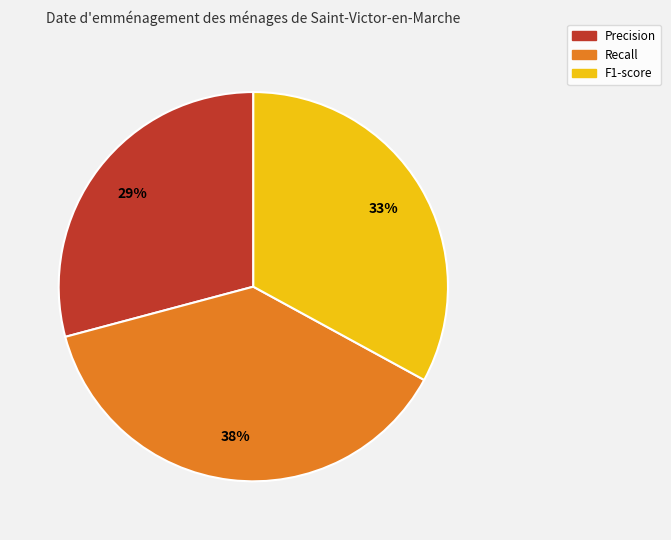

How many slices are in this pie chart?

3